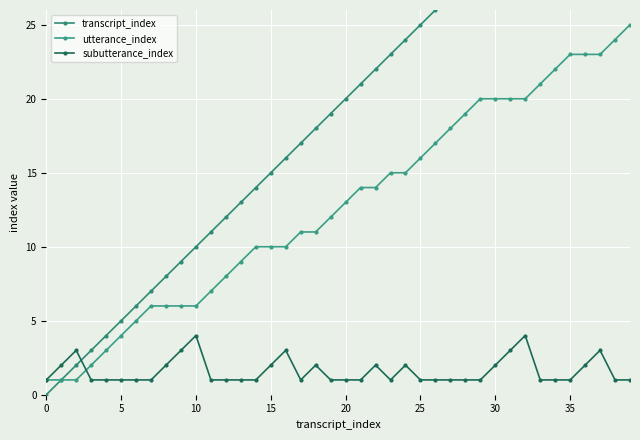

True or false: subutterance_index has more than 2 points higher than both neighbors.

True